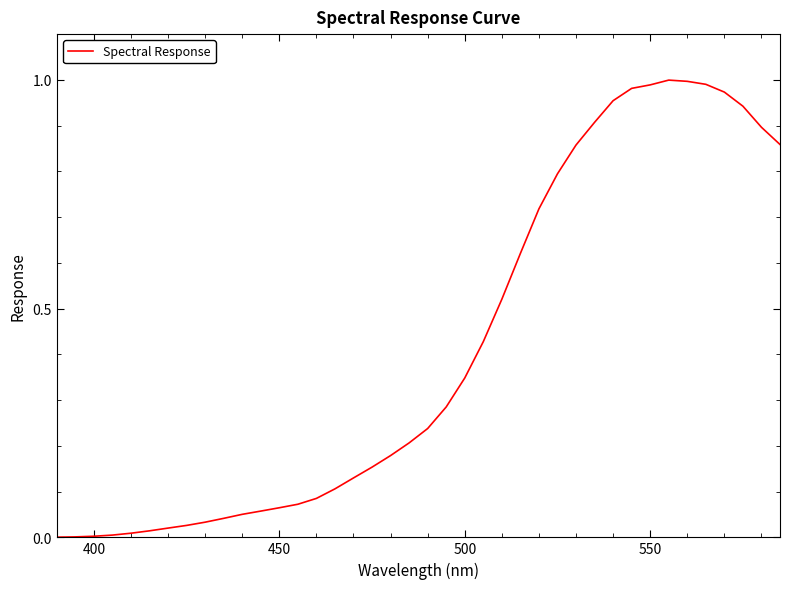

How many lines are shown in the chart?

1